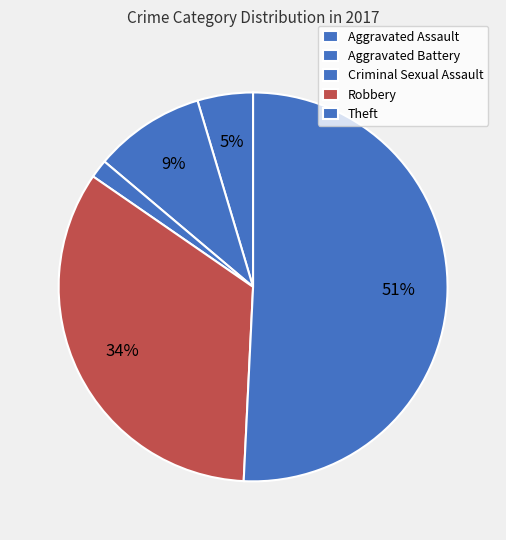

To the nearest percent, what is the difference between the Theft and Aggravated Assault slice percentages?

46%